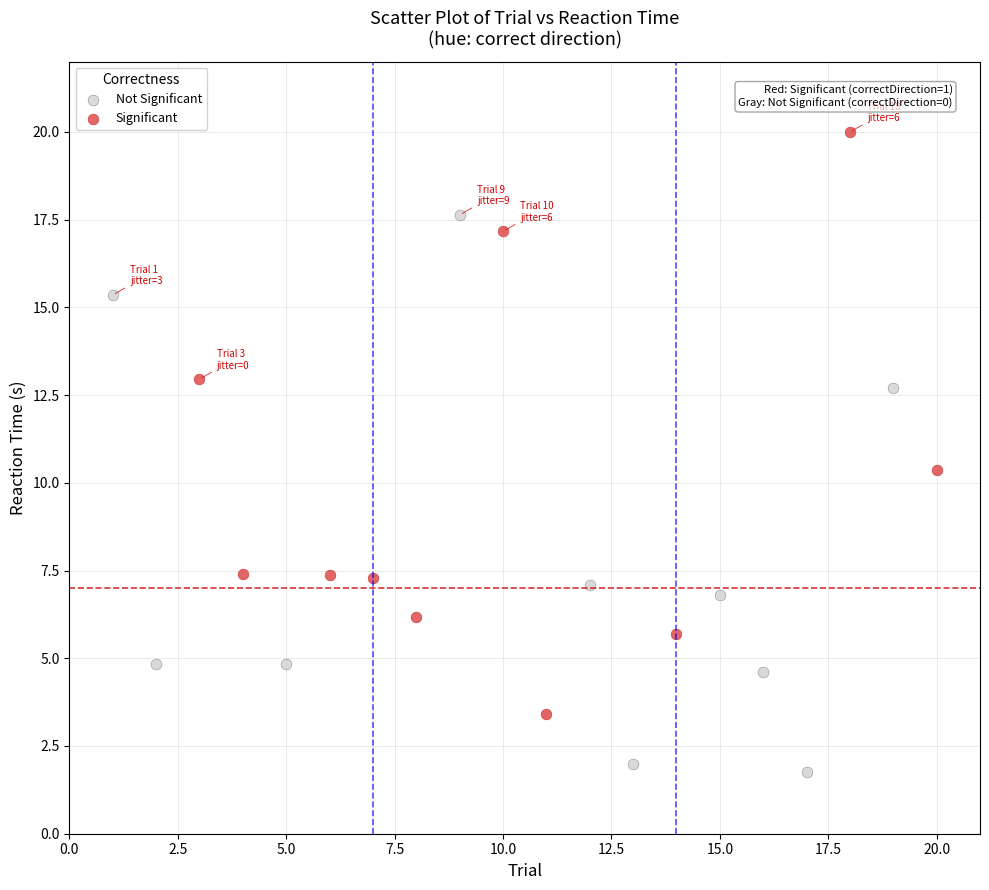

What are all the series names shown in the legend?

Not Significant, Significant